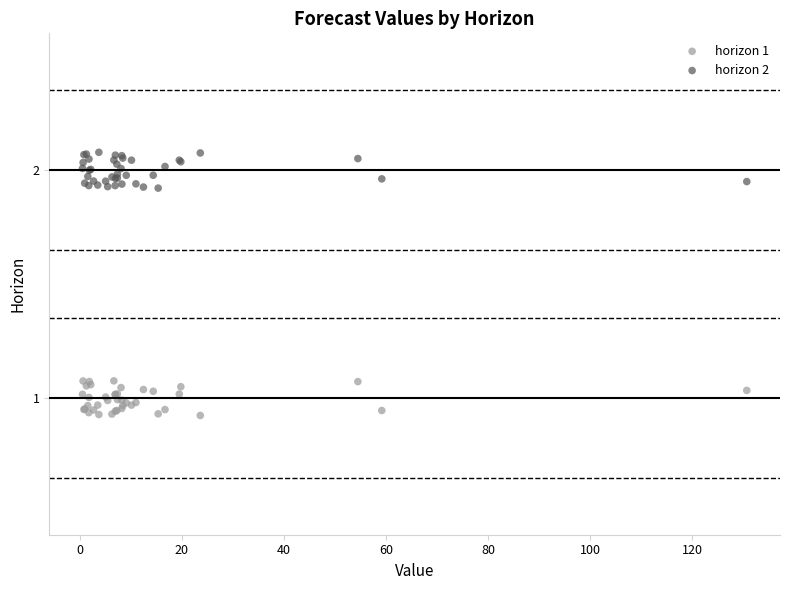

Which series reaches the minimum Y coordinate?

horizon 1